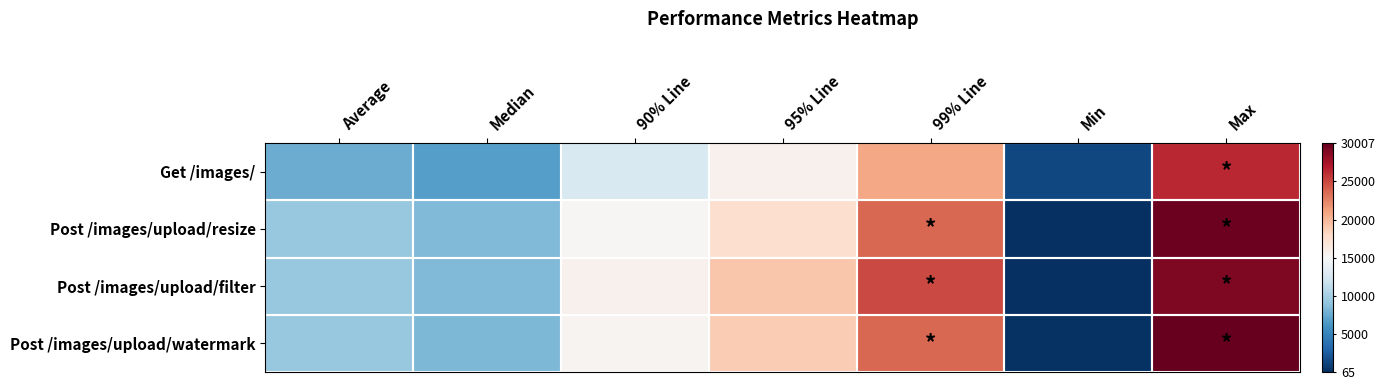

Which has a higher value, Average or Median?

Average